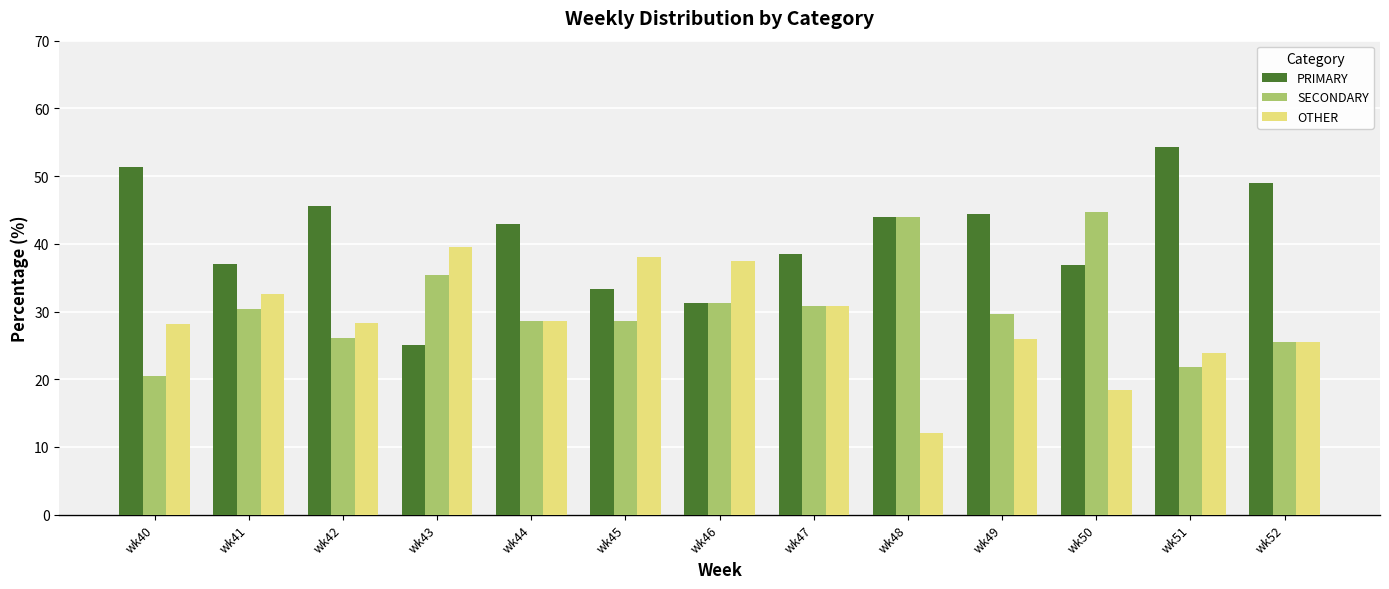

Is the value of PRIMARY at wk48 greater than the value of OTHER at wk49?

Yes